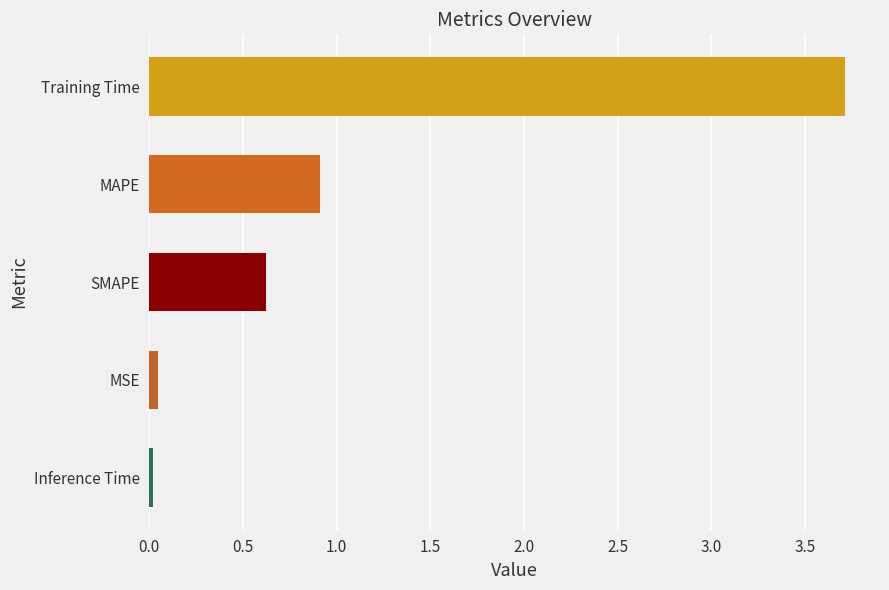

What is the difference between the second highest and second lowest values?

0.9